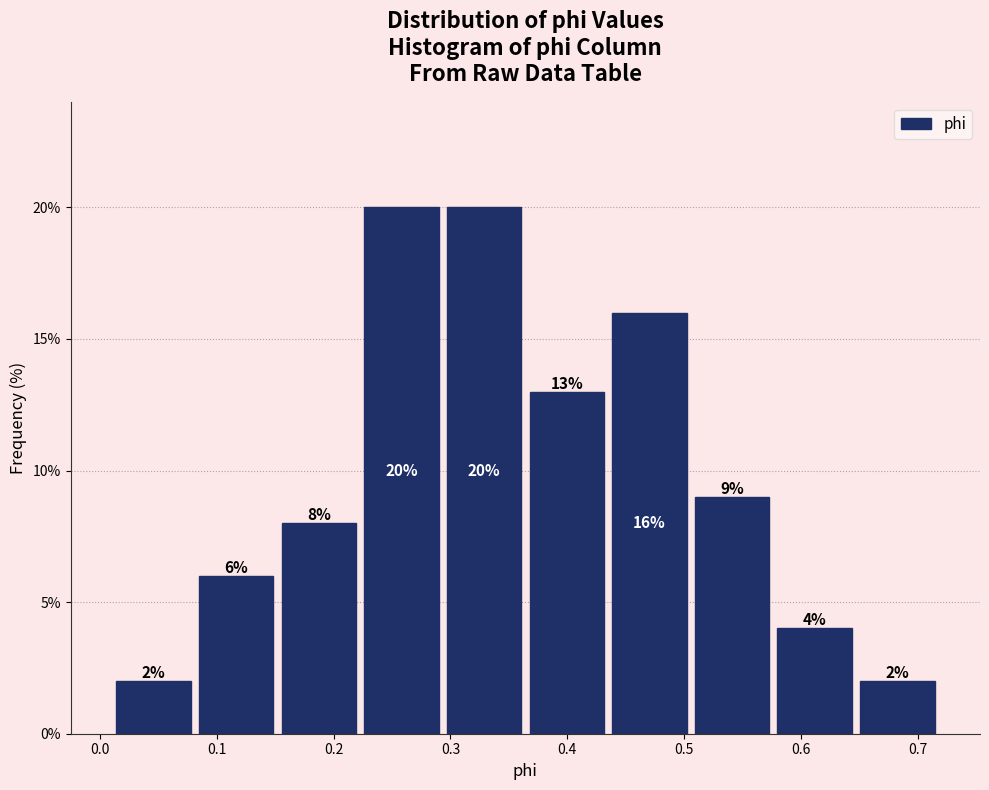

Reading left to right, list every bar in this chart as the range it spans on the x-axis followed by its height. The bar edges are not printed on the chart, so give them approximately, as read against the axis.

0.01 to 0.08: 2
0.08 to 0.15: 6
0.15 to 0.22: 8
0.22 to 0.29: 20
0.29 to 0.36: 20
0.36 to 0.43: 13
0.43 to 0.51: 16
0.51 to 0.58: 9
0.58 to 0.65: 4
0.65 to 0.72: 2